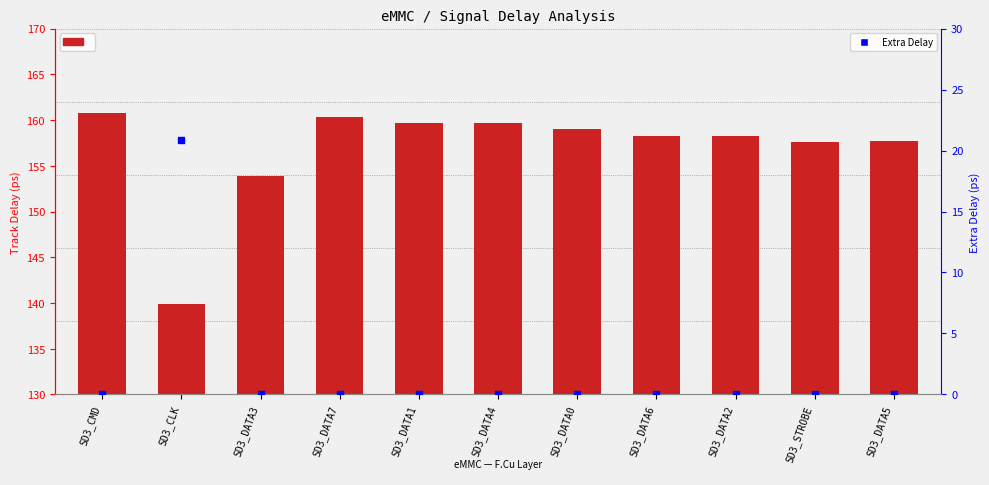

Is the value of Track Delay at SD3_DATA3 greater than the value of Extra Delay at SD3_STROBE?

Yes